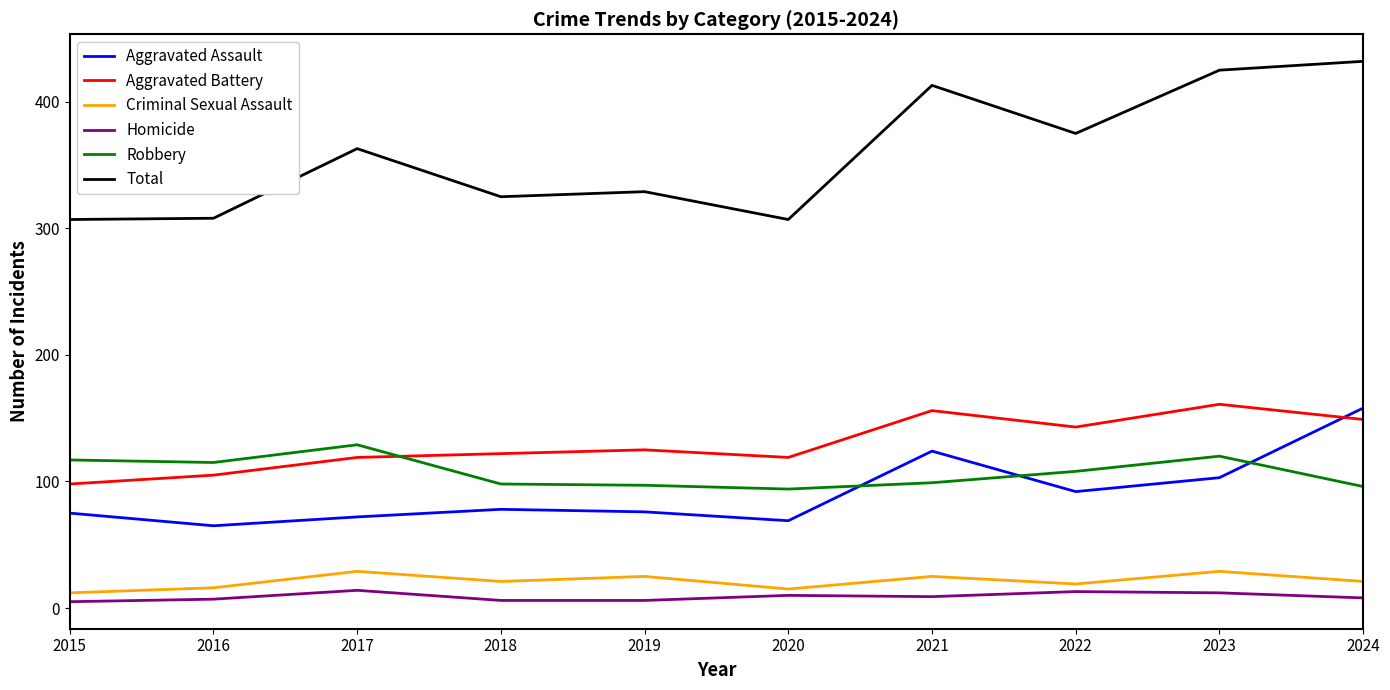

Which series has the largest total across all categories?

Total